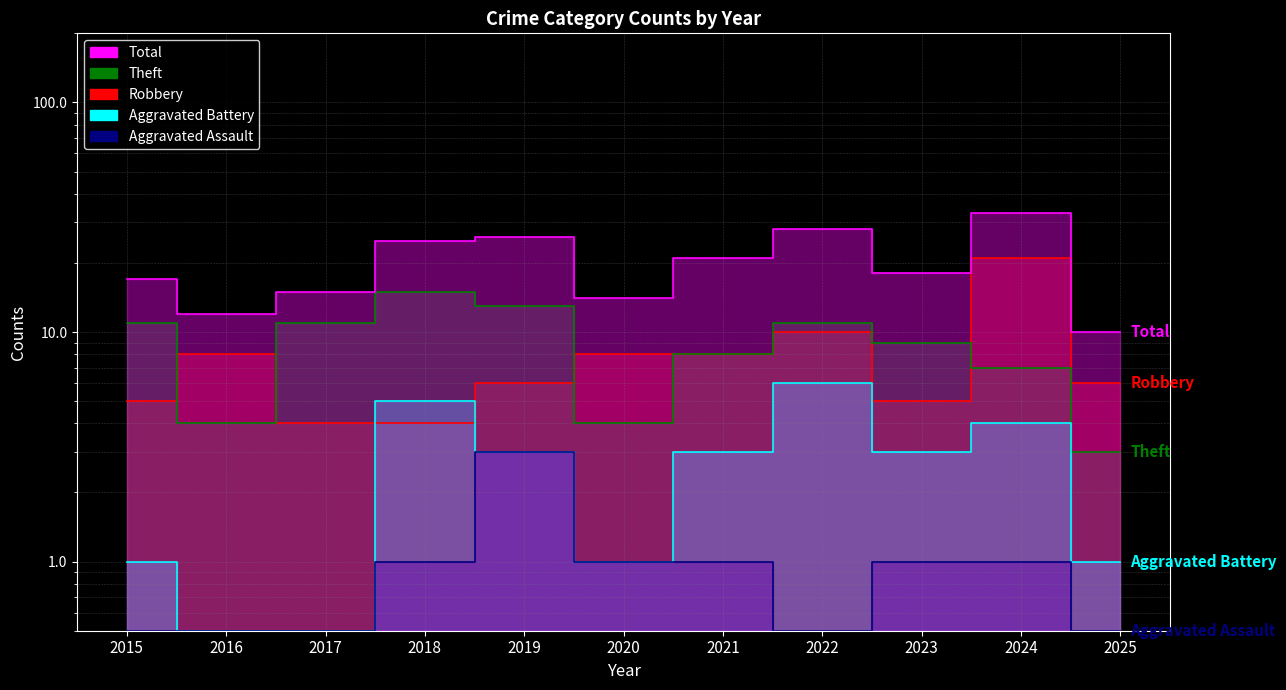

What is the difference between the Theft values at 2016 and 2023?

5.0